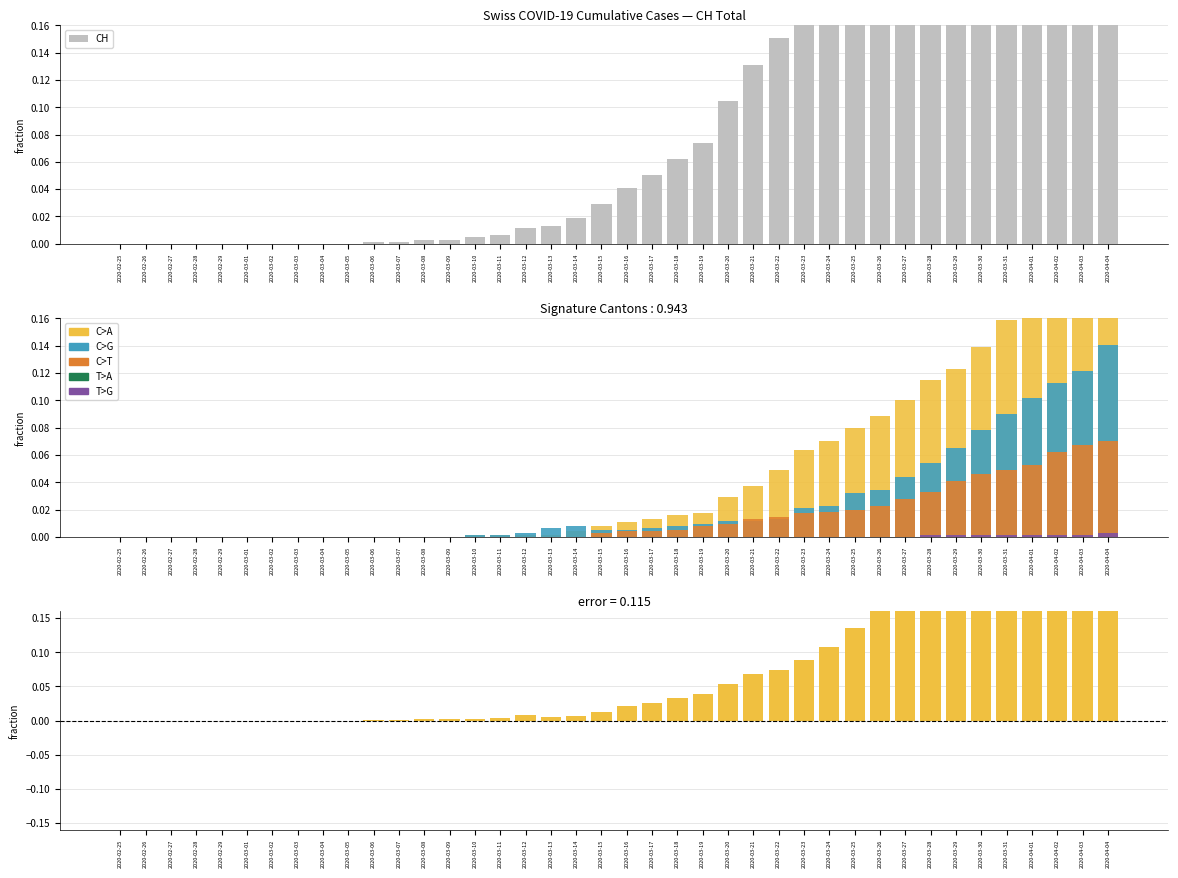

At which category does the chart reach its minimum across all series?

2020-02-25